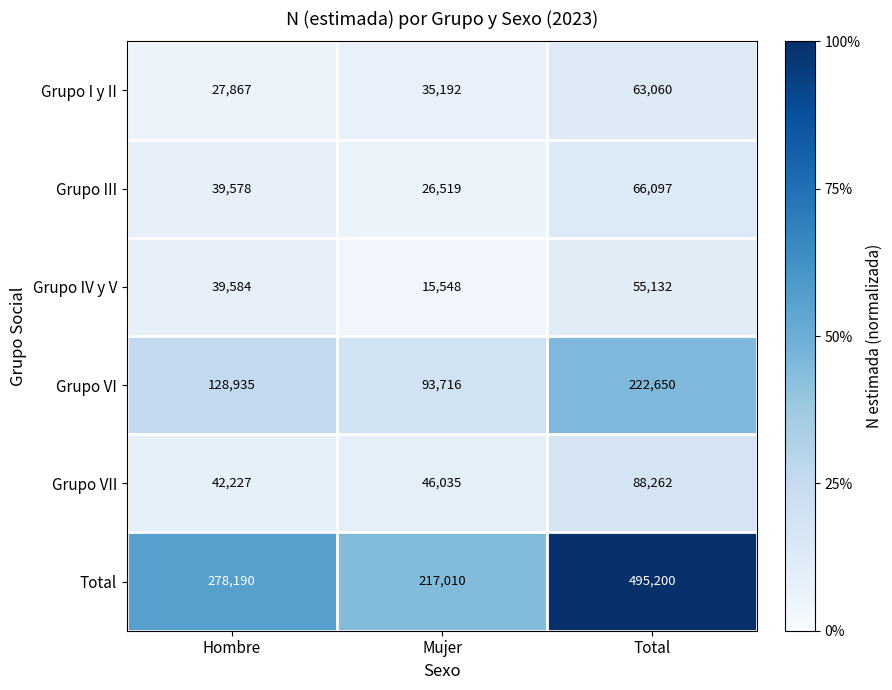

The Grupo I y II series shows 49399 at Hombre. True or false?

False